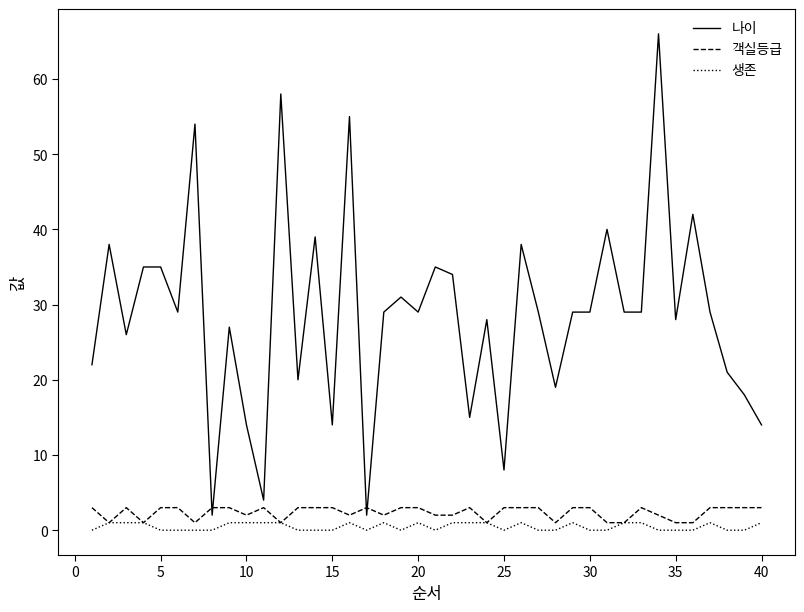

Which series has the widest spread of values?

나이